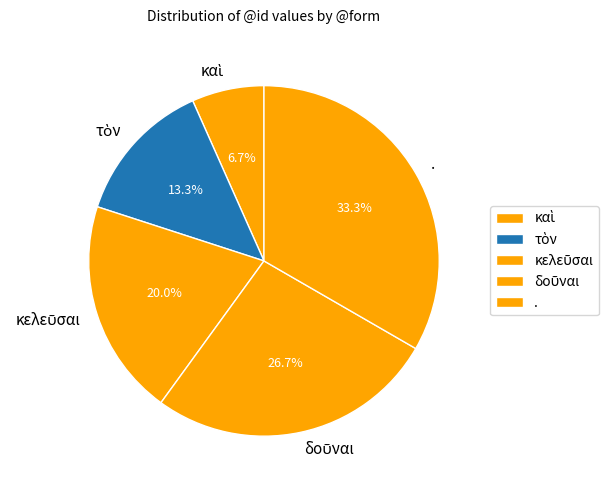

Is there any slice that represents more than half of the pie?

No